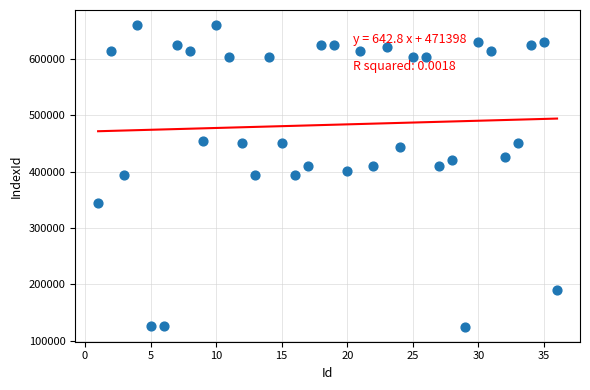

What is the range of Y values (max minus min)?

535479